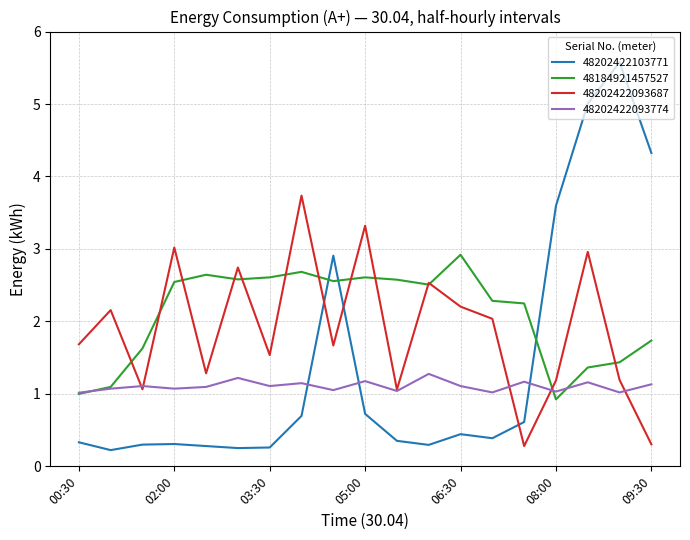

What is the highest value of the 48202422103771 series?

5.6